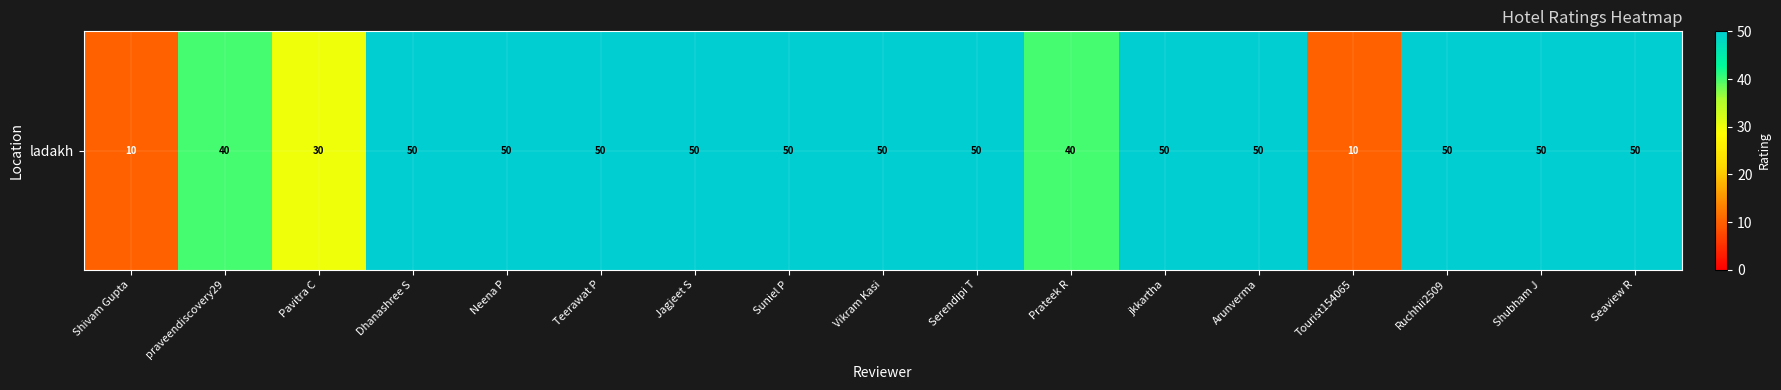

Rank the categories by value from highest to lowest.

Dhanashree S, Neena P, Teerawat P, Jagjeet S, Suniel P, Vikram Kasi, Serendipi T, jkkartha, Arunverma, Ruchhii2509, Shubham J, Seaview R, praveendiscovery29, Prateek R, Pavitra C, Shivam Gupta, Tourist154065